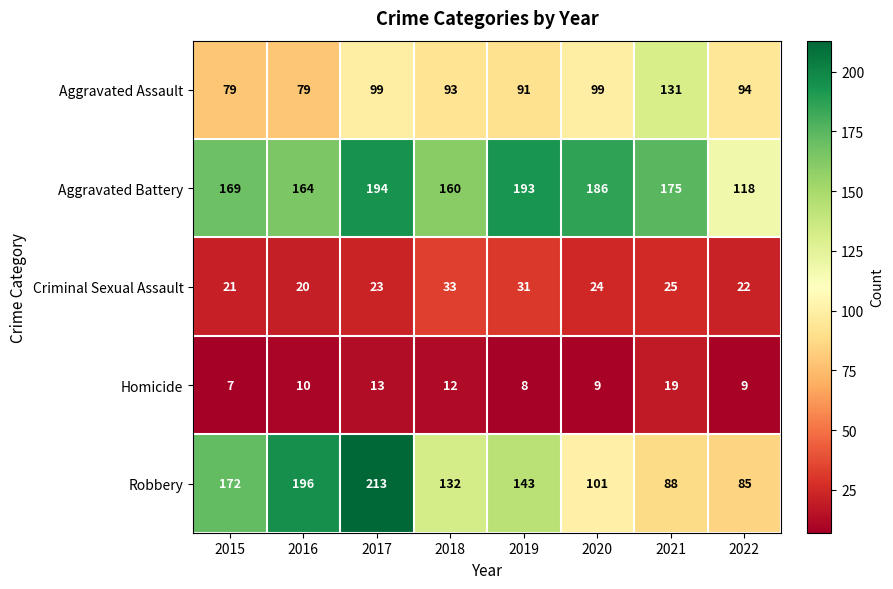

At which label is Aggravated Battery closest to 156?

2018